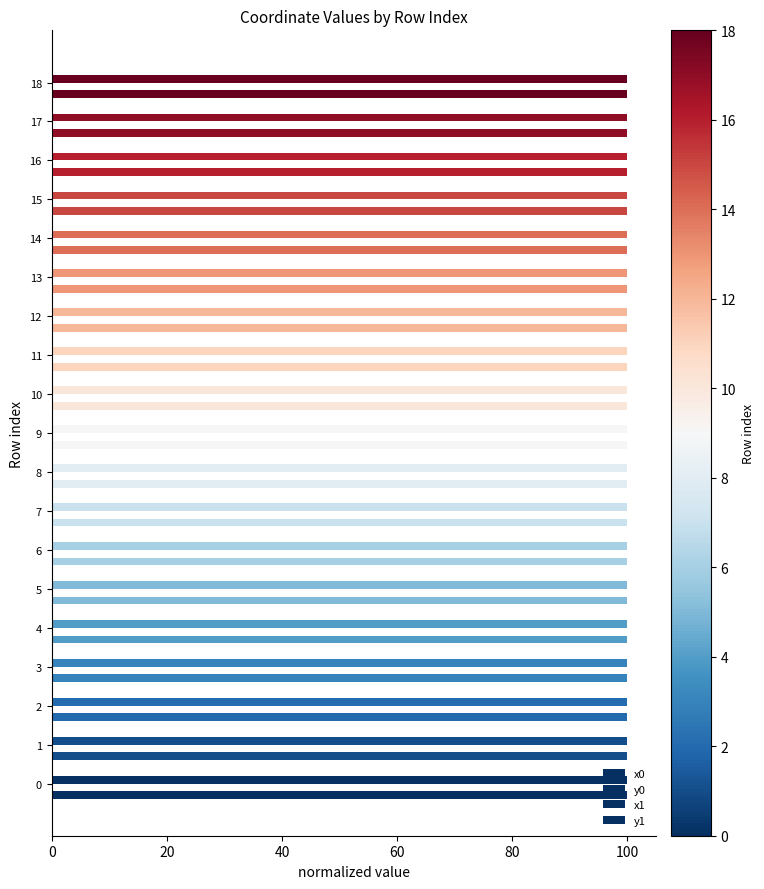

At which category is the sum across all series the highest?

11